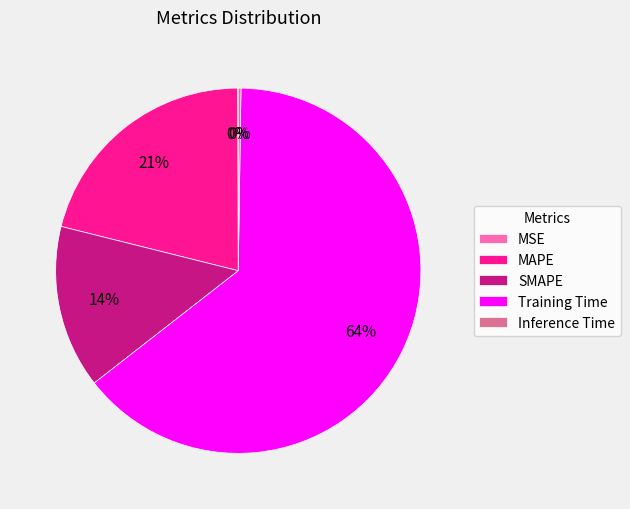

Between Training Time and MAPE, which is larger?

Training Time